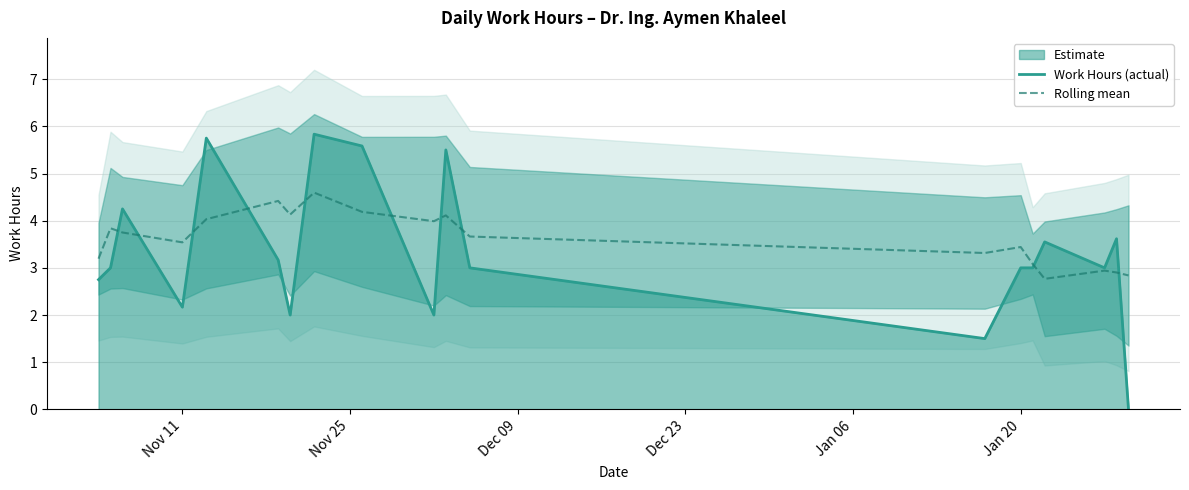

What is the sum of all Work Hours (actual) values?

62.7